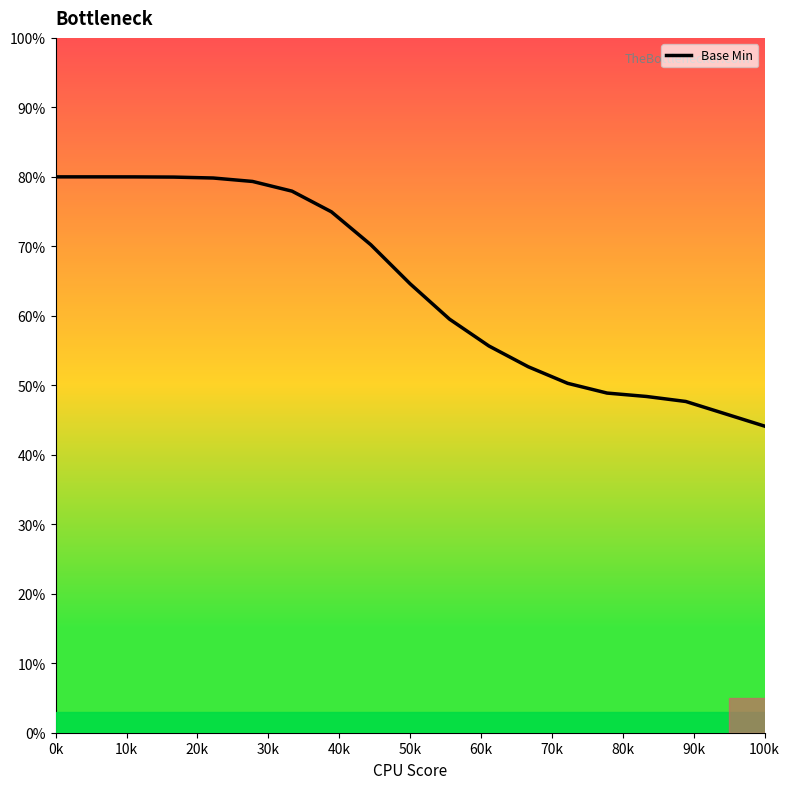

What is the minimum value shown in the chart?

44.1